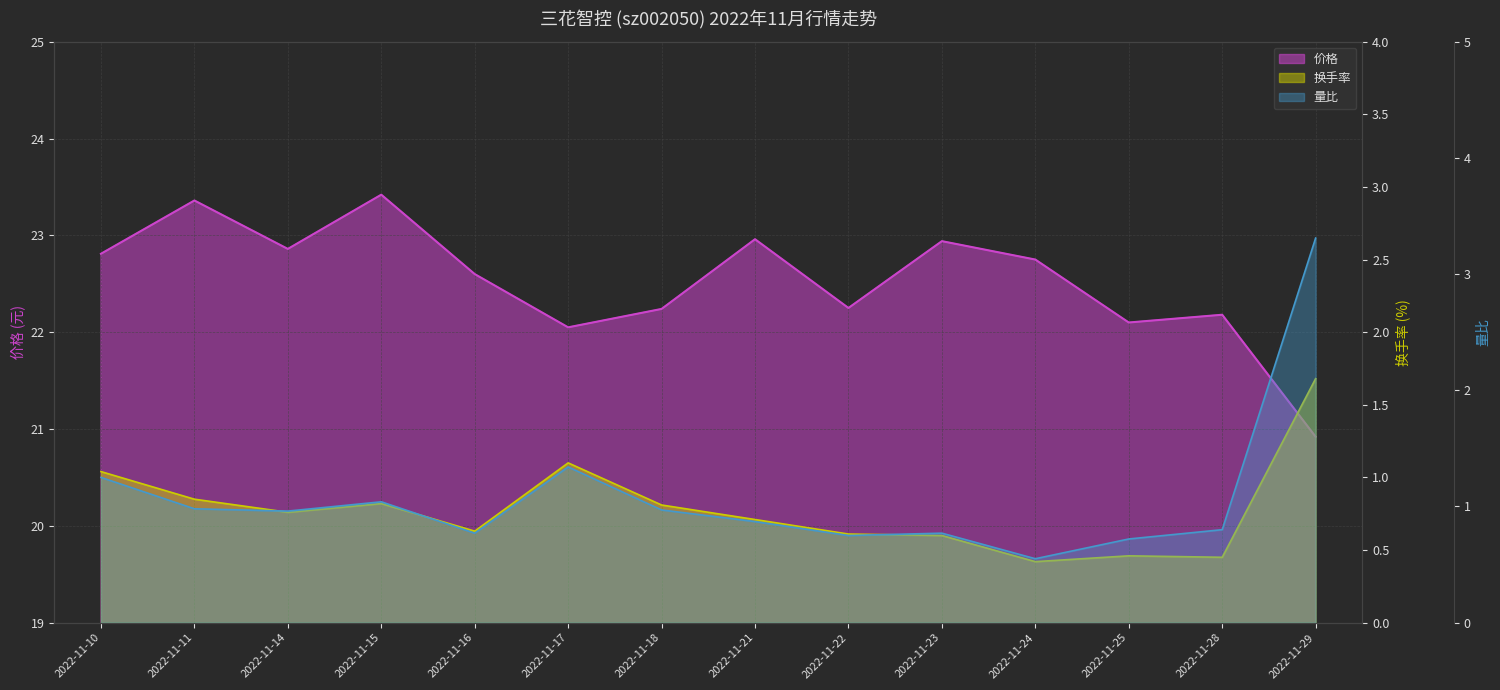

At which label does 价格 first exceed 22?

2022-11-10